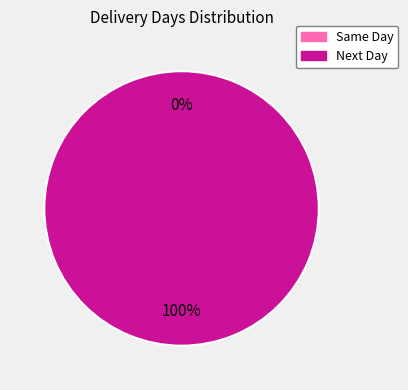

Between Next Day and Same Day, which is larger?

Next Day